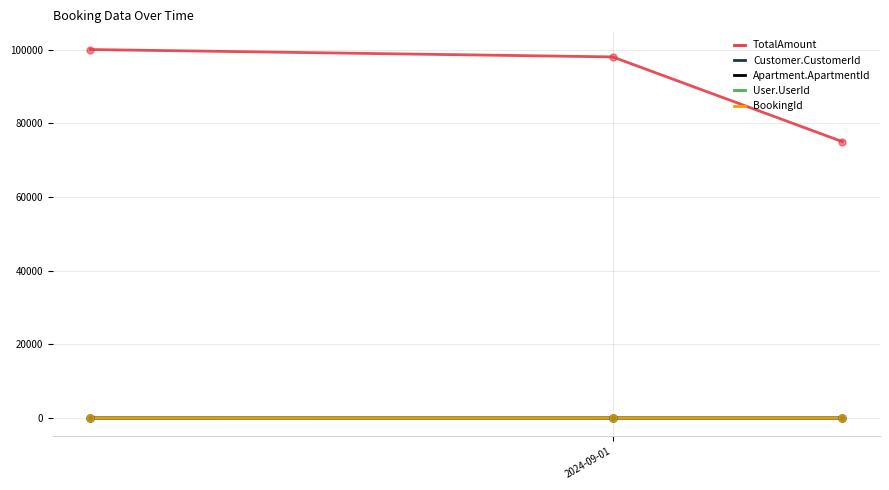

Is the value of TotalAmount at 2024-09-01 greater than the value of User.UserId at 2024-08-07?

Yes